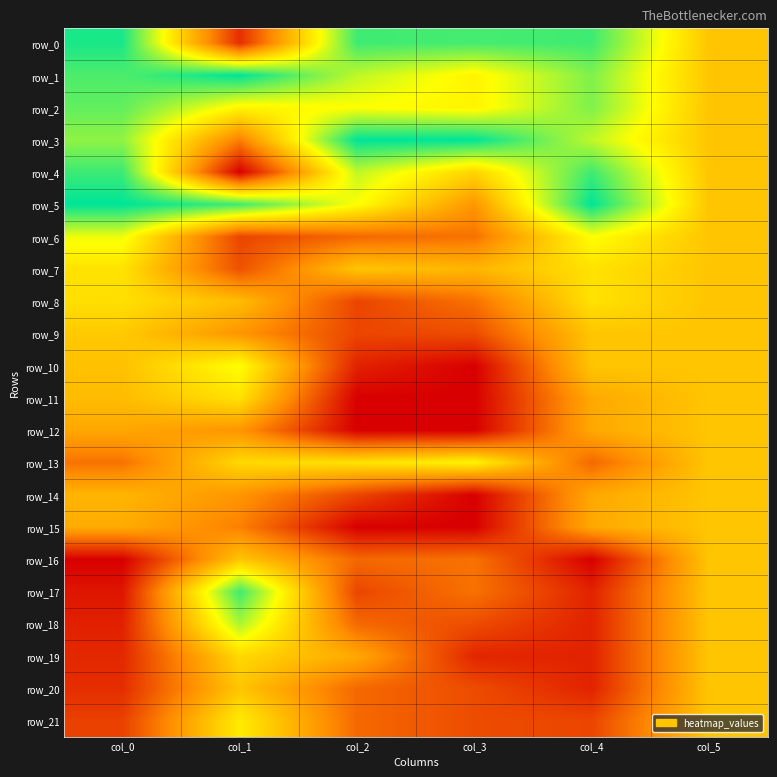

Which series has the widest spread of values?

row_4